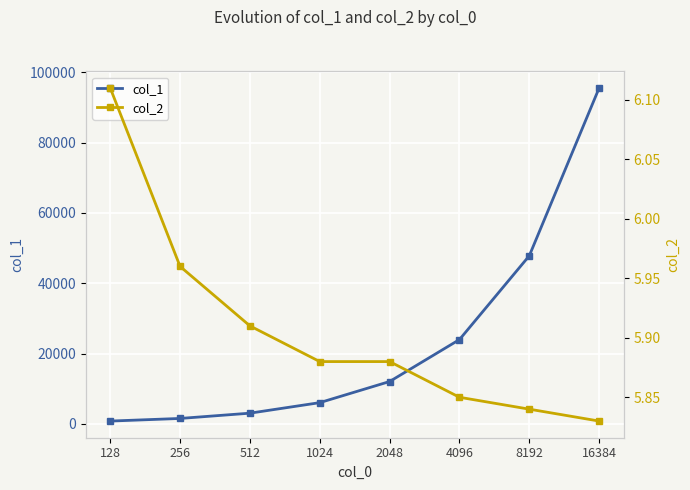

The col_2 series shows 3.0 at 16384. True or false?

False